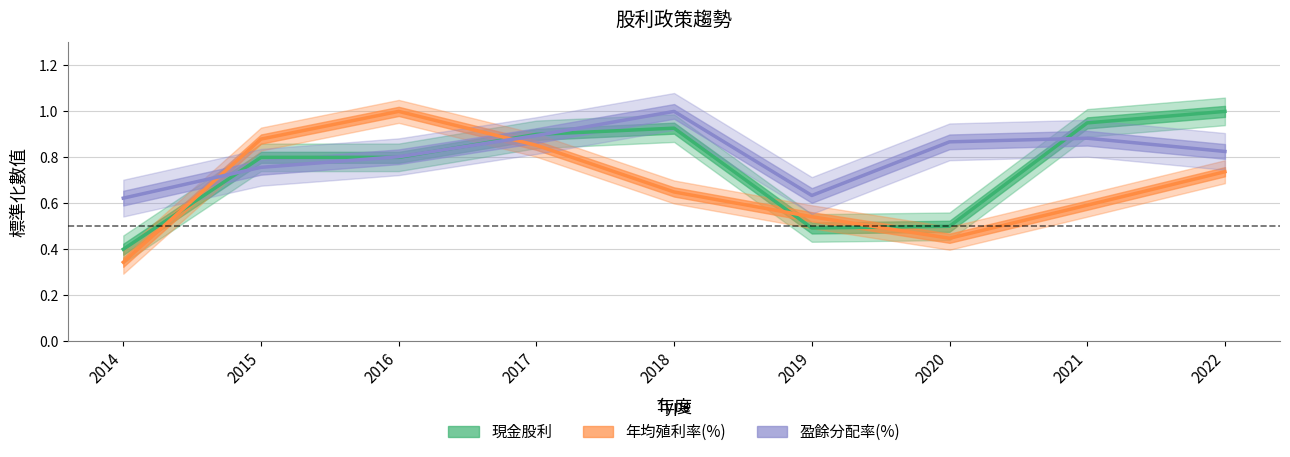

Read the 盈餘分配率(%) value at 2022.

0.8